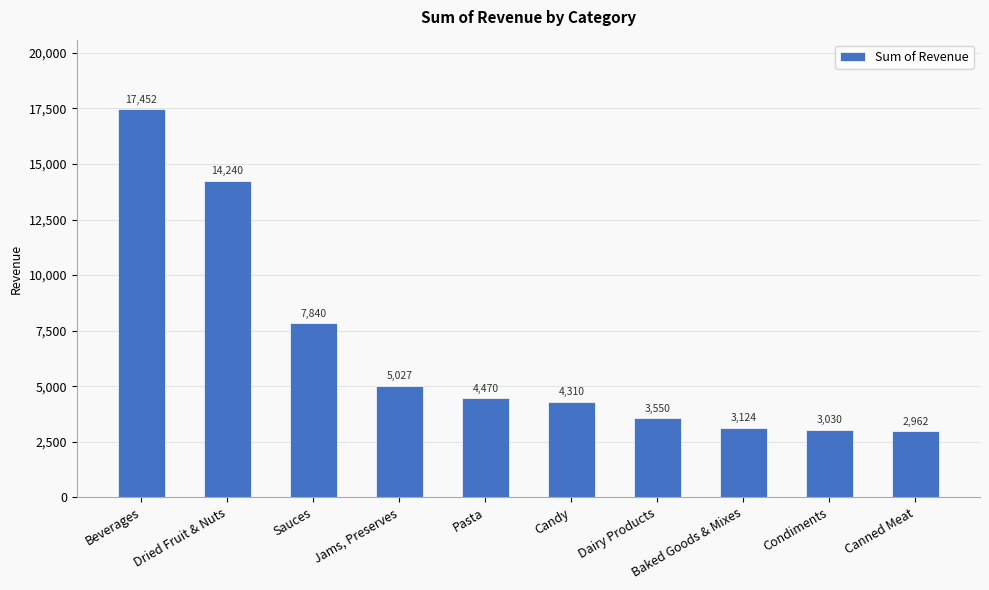

Is it true that the value at Condiments is 3030.0?

True